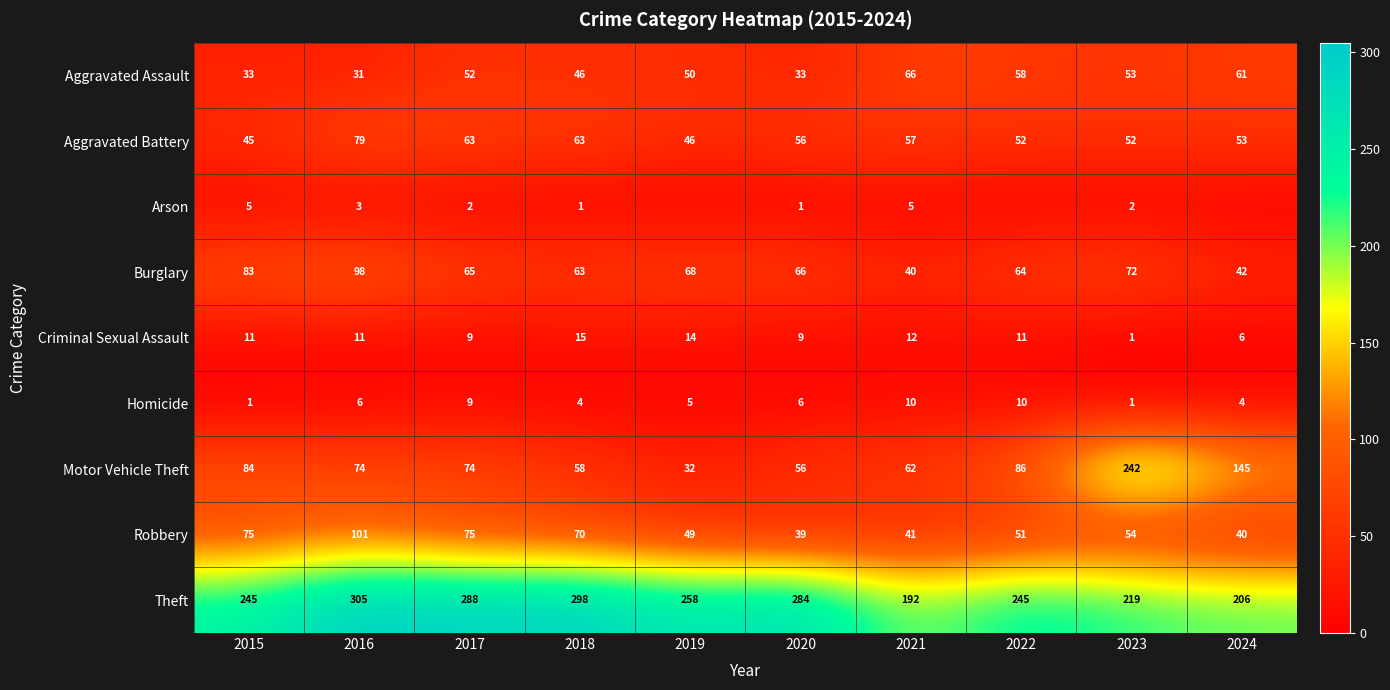

How many Homicide values are between 4 and 9?

6